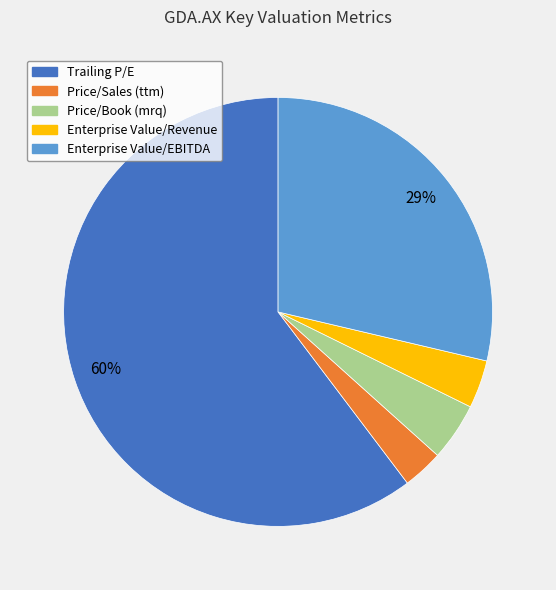

To the nearest percent, what percentage of the pie is Price/Sales (ttm)?

3%